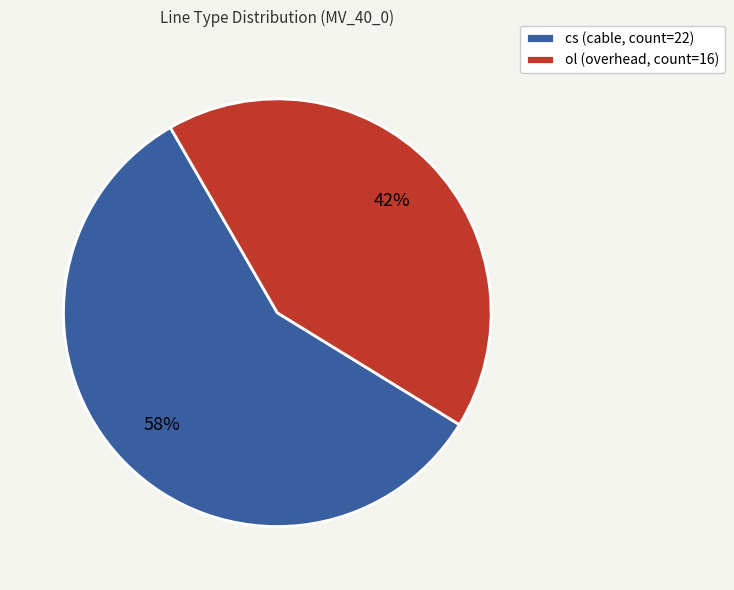

To the nearest percent, what percentage of the pie is ol?

42%